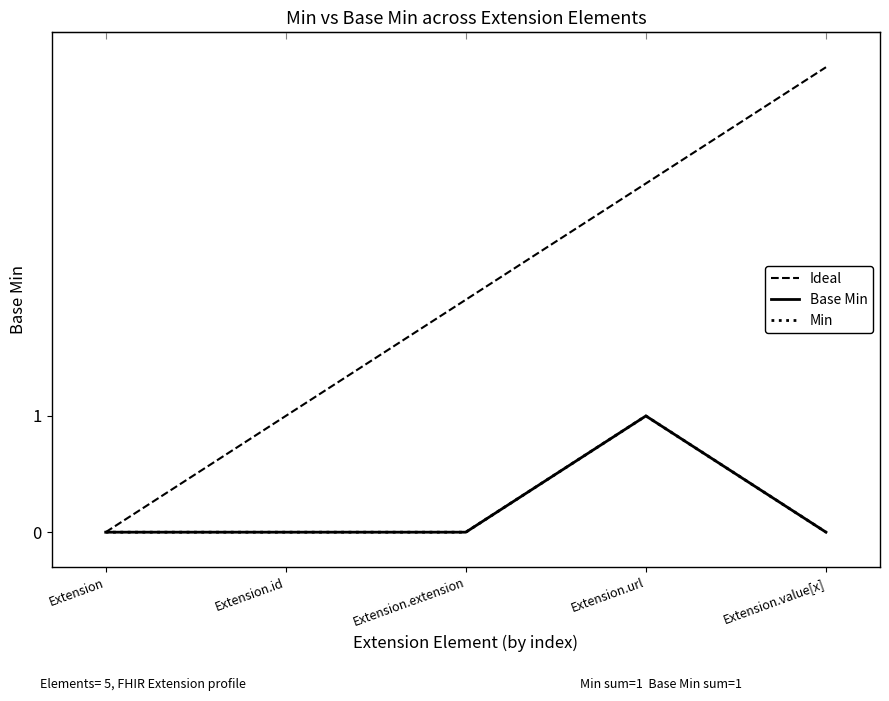

True or false: Base Min and Ideal intersect in this chart.

False